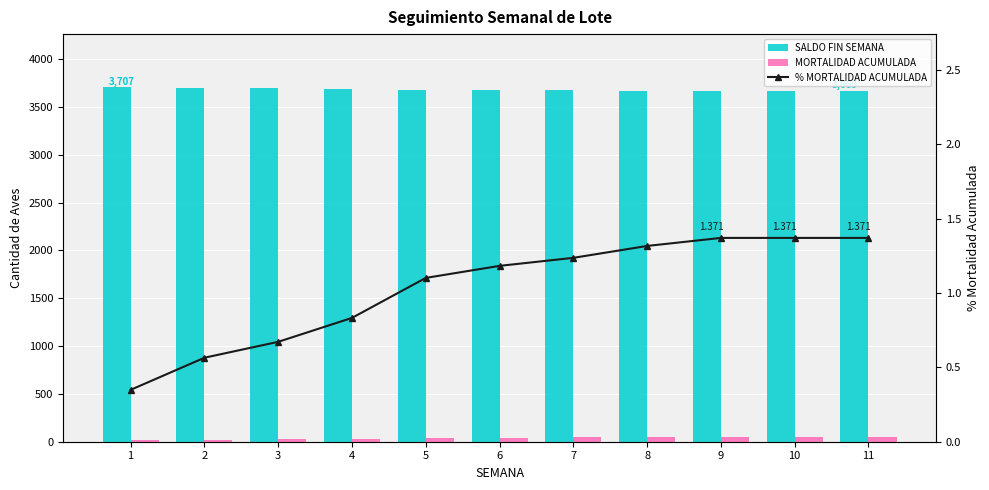

Reading left to right, extract all data points from this chart.

SALDO FIN SEMANA: 1=3707.0	2=3699.0	3=3695.0	4=3689.0	5=3679.0	6=3676.0	7=3674.0	8=3671.0	9=3669.0	10=3669.0	11=3669.0
MORTALIDAD ACUMULADA: 1=13.0	2=21.0	3=25.0	4=31.0	5=41.0	6=44.0	7=46.0	8=49.0	9=51.0	10=51.0	11=51.0
% MORTALIDAD ACUMULADA: 1=0.3	2=0.6	3=0.7	4=0.8	5=1.1	6=1.2	7=1.2	8=1.3	9=1.4	10=1.4	11=1.4